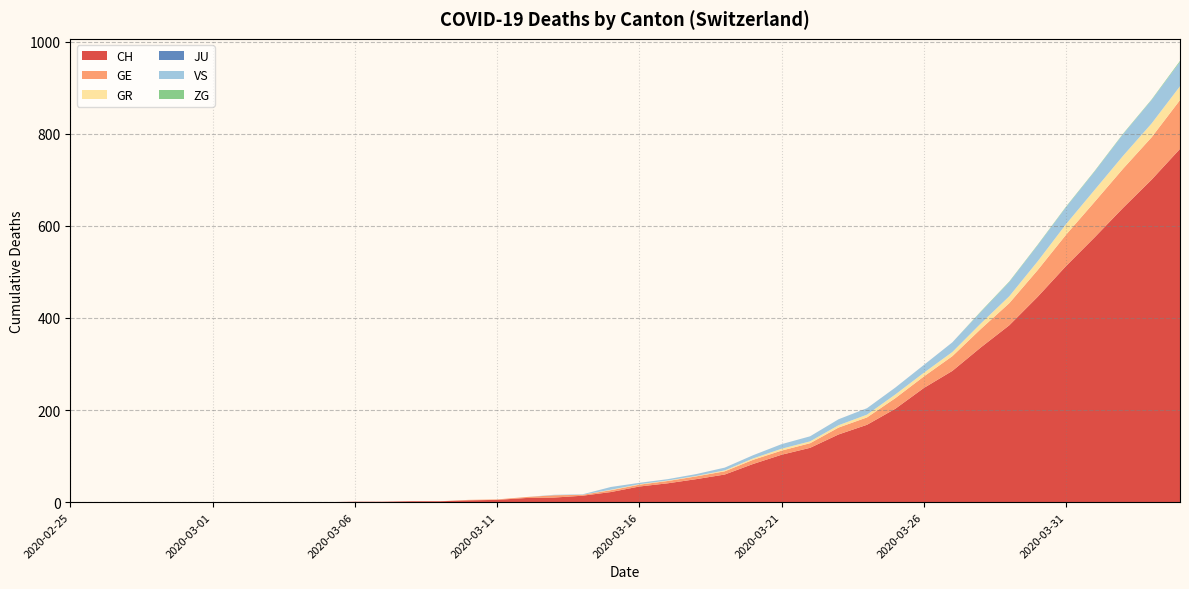

Reading right to left, transcribe all the data shown in this chart.

CH: 2020-04-04=767	2020-04-03=700	2020-04-02=639	2020-04-01=575	2020-03-31=513	2020-03-30=446	2020-03-29=384	2020-03-28=336	2020-03-27=285	2020-03-26=248	2020-03-25=203	2020-03-24=168	2020-03-23=147	2020-03-22=118	2020-03-21=103	2020-03-20=83	2020-03-19=60	2020-03-18=50	2020-03-17=41	2020-03-16=34	2020-03-15=22	2020-03-14=14	2020-03-13=10	2020-03-12=9	2020-03-11=5	2020-03-10=4	2020-03-09=2	2020-03-08=2	2020-03-07=1	2020-03-06=1	2020-03-05=0	2020-03-04=0	2020-03-03=0	2020-03-02=0	2020-03-01=0	2020-02-29=0	2020-02-28=0	2020-02-27=0	2020-02-26=0	2020-02-25=0
GE: 2020-04-04=106	2020-04-03=92	2020-04-02=85	2020-04-01=77	2020-03-31=68	2020-03-30=58	2020-03-29=48	2020-03-28=40	2020-03-27=32	2020-03-26=25	2020-03-25=23	2020-03-24=16	2020-03-23=15	2020-03-22=10	2020-03-21=9	2020-03-20=9	2020-03-19=7	2020-03-18=6	2020-03-17=5	2020-03-16=4	2020-03-15=4	2020-03-14=2	2020-03-13=5	2020-03-12=2	2020-03-11=1	2020-03-10=1	2020-03-09=0	2020-03-08=0	2020-03-07=0	2020-03-06=0	2020-03-05=0	2020-03-04=0	2020-03-03=0	2020-03-02=0	2020-03-01=0	2020-02-29=0	2020-02-28=0	2020-02-27=0	2020-02-26=0	2020-02-25=0
GR: 2020-04-04=30	2020-04-03=30	2020-04-02=28	2020-04-01=26	2020-03-31=23	2020-03-30=19	2020-03-29=15	2020-03-28=12	2020-03-27=9	2020-03-26=8	2020-03-25=8	2020-03-24=6	2020-03-23=5	2020-03-22=4	2020-03-21=4	2020-03-20=3	2020-03-19=2	2020-03-18=1	2020-03-17=1	2020-03-16=1	2020-03-15=1	2020-03-14=0	2020-03-13=0	2020-03-12=0	2020-03-11=0	2020-03-10=0	2020-03-09=0	2020-03-08=0	2020-03-07=0	2020-03-06=0	2020-03-05=0	2020-03-04=0	2020-03-03=0	2020-03-02=0	2020-03-01=0	2020-02-29=0	2020-02-28=0	2020-02-27=0	2020-02-26=0	2020-02-25=0
JU: 2020-04-04=0	2020-04-03=0	2020-04-02=0	2020-04-01=0	2020-03-31=0	2020-03-30=0	2020-03-29=0	2020-03-28=0	2020-03-27=0	2020-03-26=0	2020-03-25=0	2020-03-24=0	2020-03-23=0	2020-03-22=0	2020-03-21=0	2020-03-20=0	2020-03-19=0	2020-03-18=0	2020-03-17=0	2020-03-16=0	2020-03-15=0	2020-03-14=0	2020-03-13=0	2020-03-12=0	2020-03-11=0	2020-03-10=0	2020-03-09=0	2020-03-08=0	2020-03-07=0	2020-03-06=0	2020-03-05=0	2020-03-04=0	2020-03-03=0	2020-03-02=0	2020-03-01=0	2020-02-29=0	2020-02-28=0	2020-02-27=0	2020-02-26=0	2020-02-25=0
VS: 2020-04-04=53	2020-04-03=51	2020-04-02=47	2020-04-01=40	2020-03-31=37	2020-03-30=35	2020-03-29=31	2020-03-28=25	2020-03-27=21	2020-03-26=17	2020-03-25=15	2020-03-24=14	2020-03-23=13	2020-03-22=11	2020-03-21=10	2020-03-20=7	2020-03-19=6	2020-03-18=4	2020-03-17=3	2020-03-16=3	2020-03-15=6	2020-03-14=1	2020-03-13=1	2020-03-12=0	2020-03-11=0	2020-03-10=0	2020-03-09=0	2020-03-08=0	2020-03-07=0	2020-03-06=0	2020-03-05=0	2020-03-04=0	2020-03-03=0	2020-03-02=0	2020-03-01=0	2020-02-29=0	2020-02-28=0	2020-02-27=0	2020-02-26=0	2020-02-25=0
ZG: 2020-04-04=2	2020-04-03=1	2020-04-02=1	2020-04-01=1	2020-03-31=1	2020-03-30=1	2020-03-29=1	2020-03-28=1	2020-03-27=0	2020-03-26=0	2020-03-25=0	2020-03-24=0	2020-03-23=0	2020-03-22=0	2020-03-21=0	2020-03-20=0	2020-03-19=0	2020-03-18=0	2020-03-17=0	2020-03-16=0	2020-03-15=0	2020-03-14=0	2020-03-13=0	2020-03-12=0	2020-03-11=0	2020-03-10=0	2020-03-09=0	2020-03-08=0	2020-03-07=0	2020-03-06=0	2020-03-05=0	2020-03-04=0	2020-03-03=0	2020-03-02=0	2020-03-01=0	2020-02-29=0	2020-02-28=0	2020-02-27=0	2020-02-26=0	2020-02-25=0